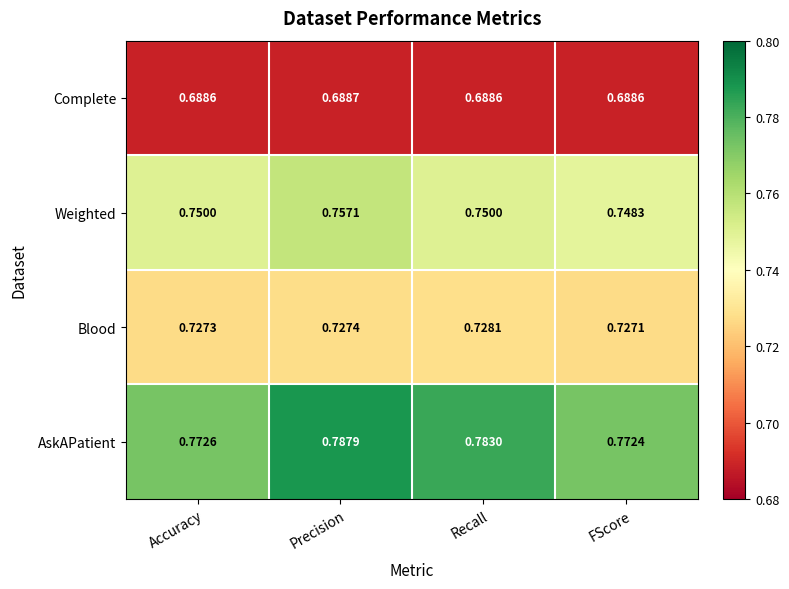

What is the total value across all series at FScore?

2.9